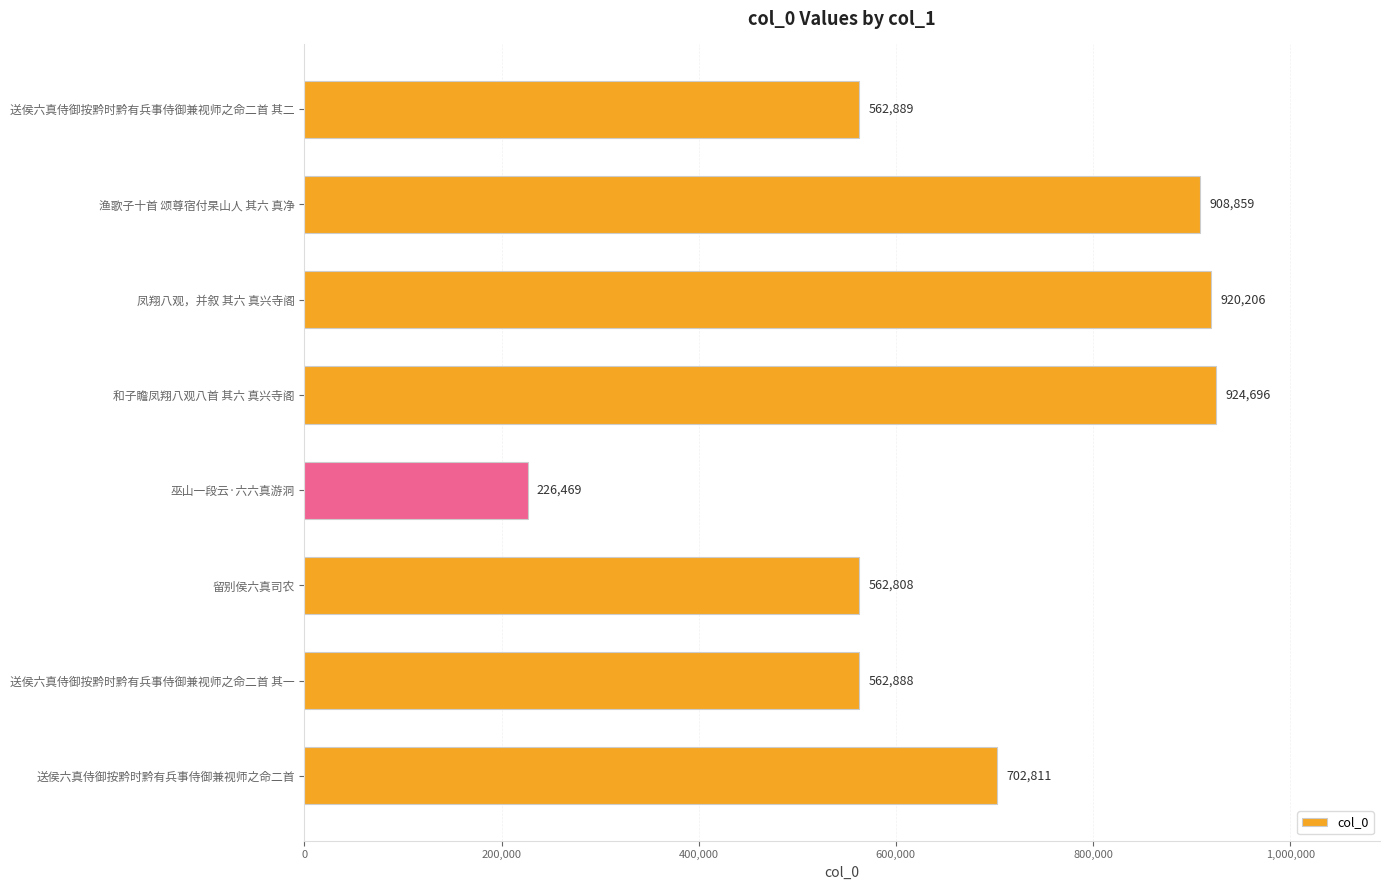

What is the greatest value displayed?

924696